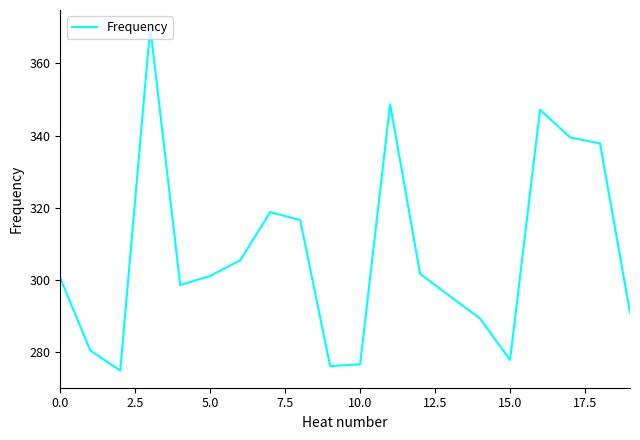

How many lines are shown in the chart?

1